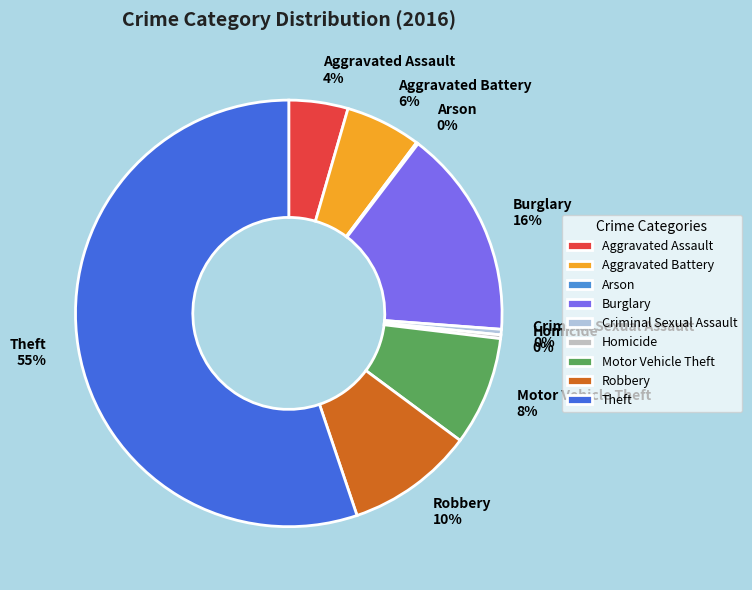

Is there any slice that represents more than half of the pie?

Yes